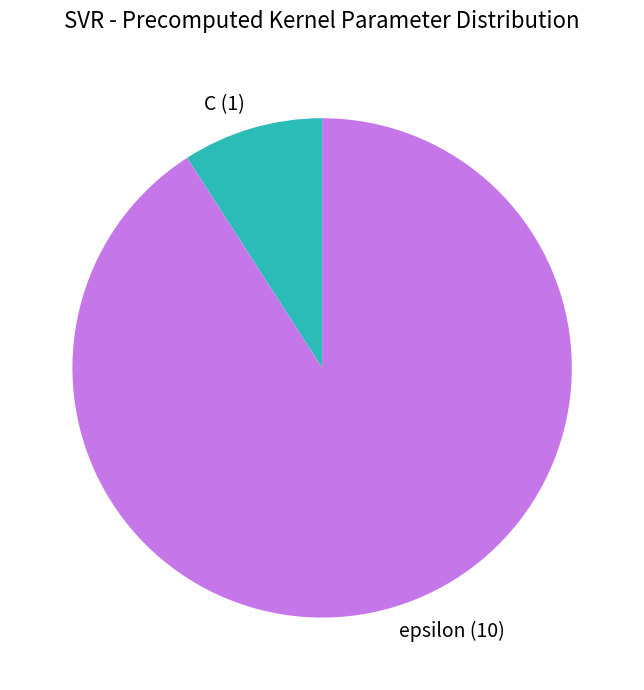

Rank the categories by value from lowest to highest.

C, epsilon